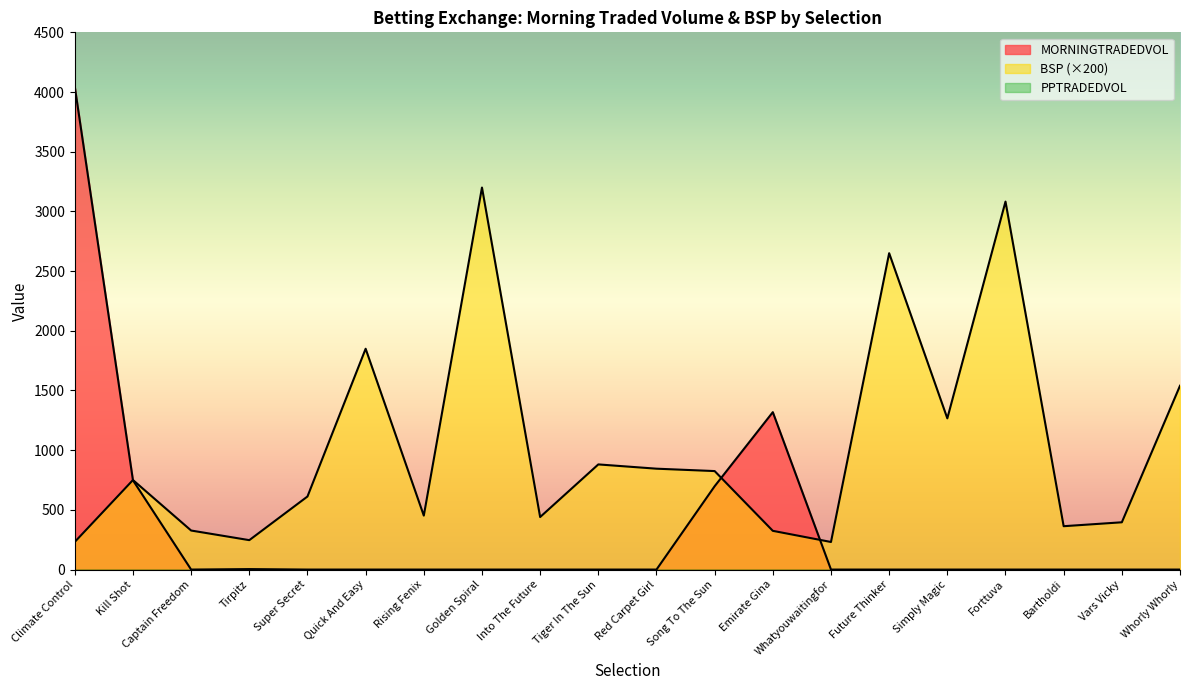

True or false: BSP has more than 2 points higher than both neighbors.

True